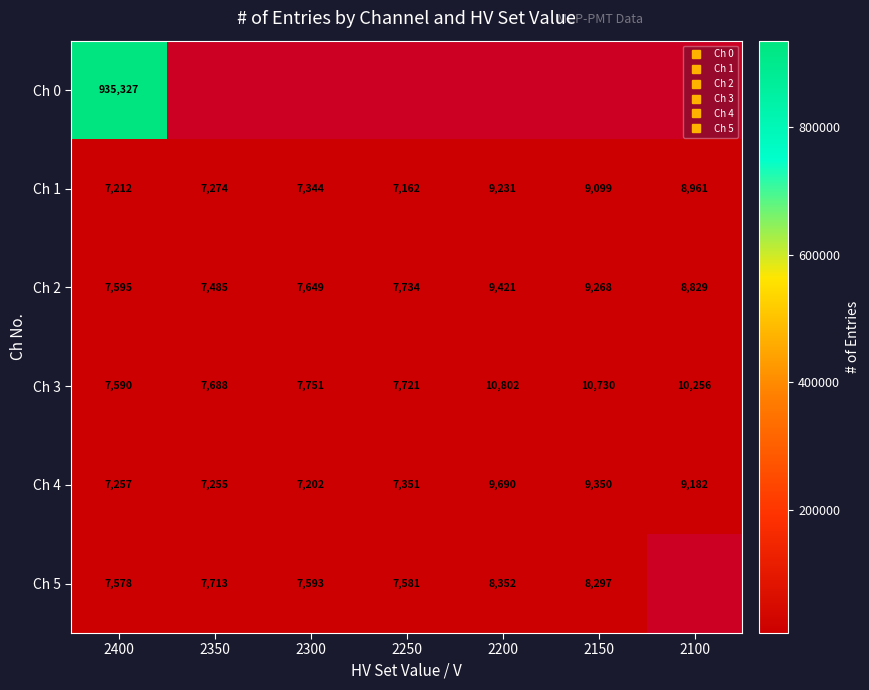

How many data points in Ch 4 are less than 7351?

3